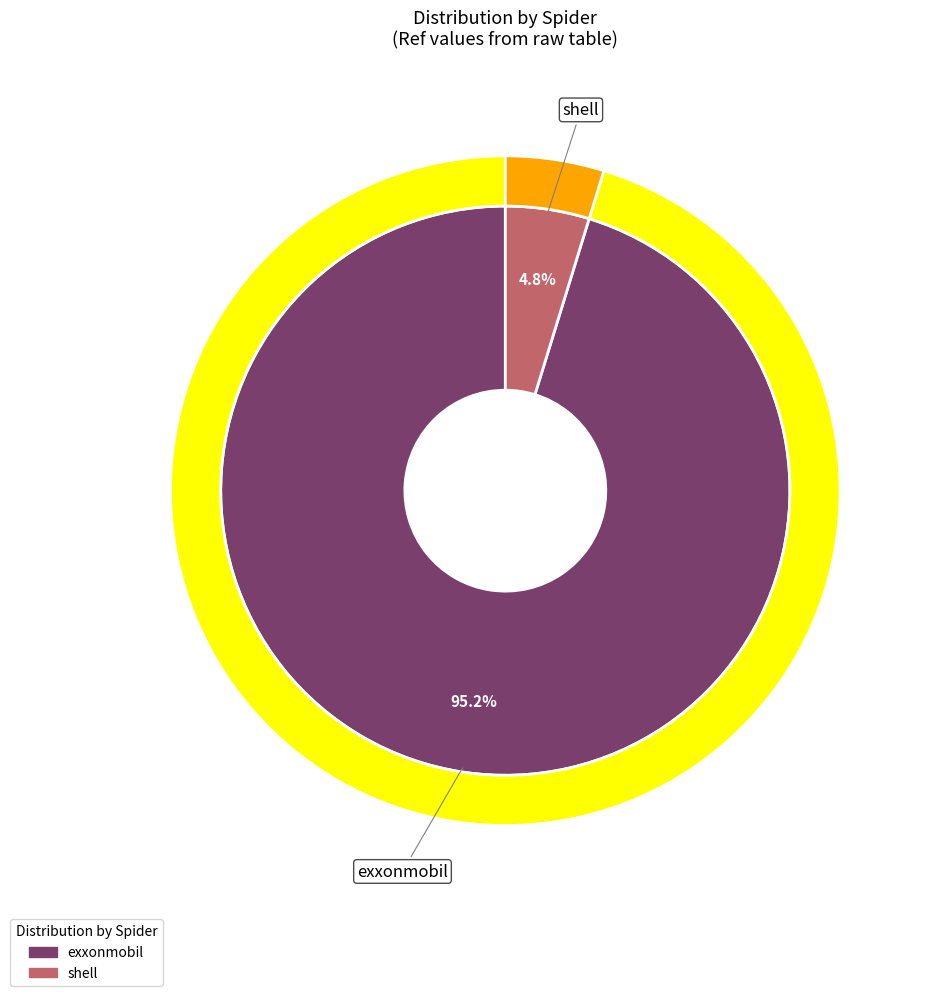

Count the number of slices in the pie.

2